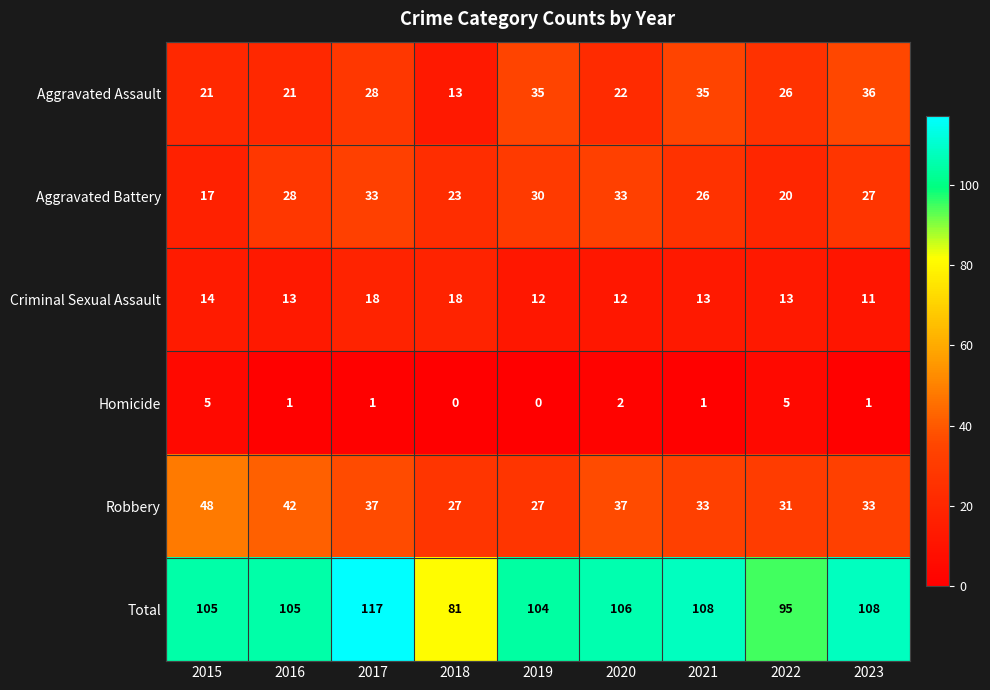

What is the total value across all series at 2016?

210